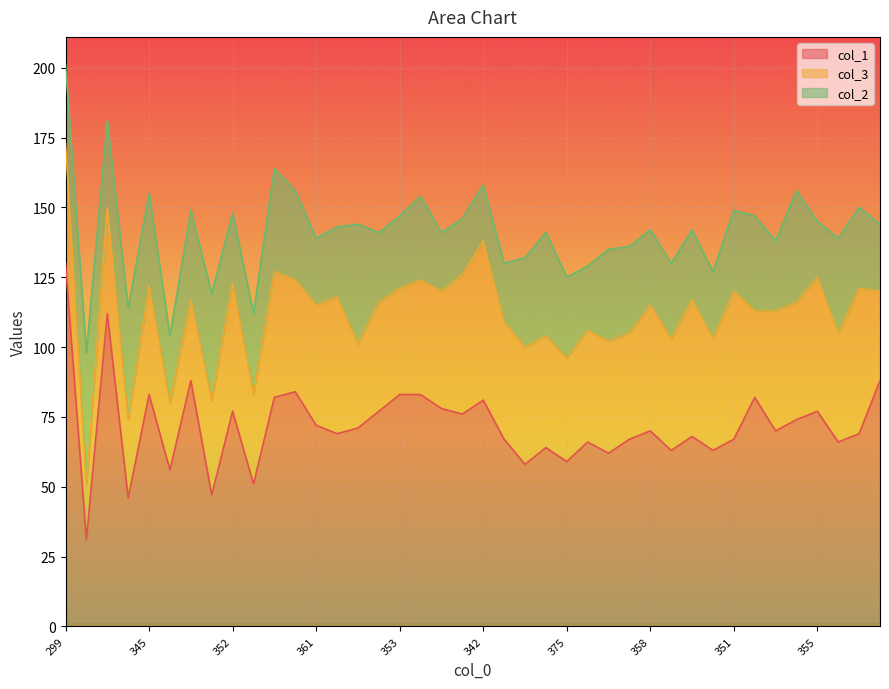

What is the label of the 21st point from the left?

342